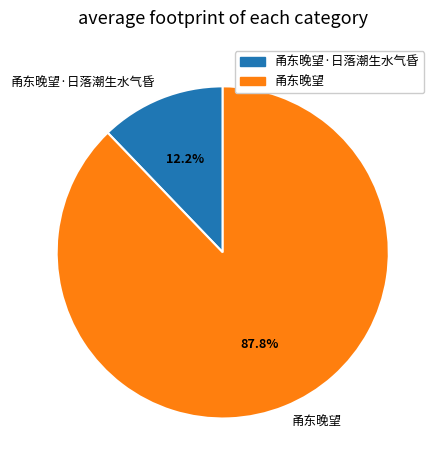

The 甬东晚望·日落潮生水气昏 slice represents 2% of the pie. True or false?

False